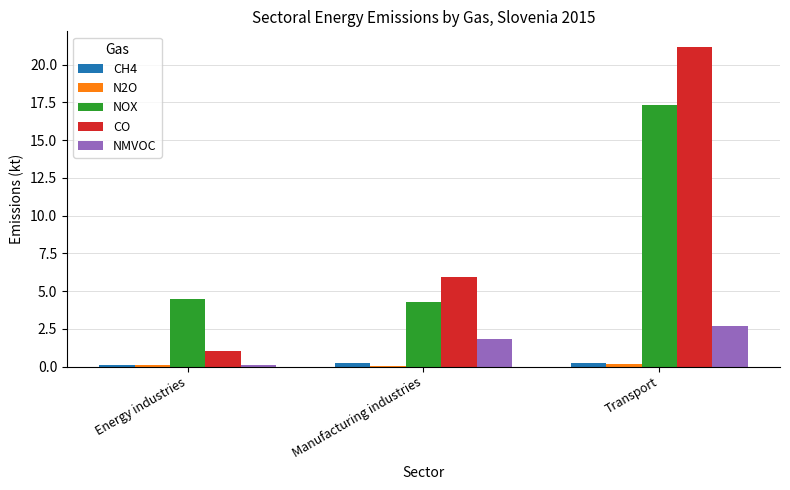

What is the sum of all CO values?

28.1